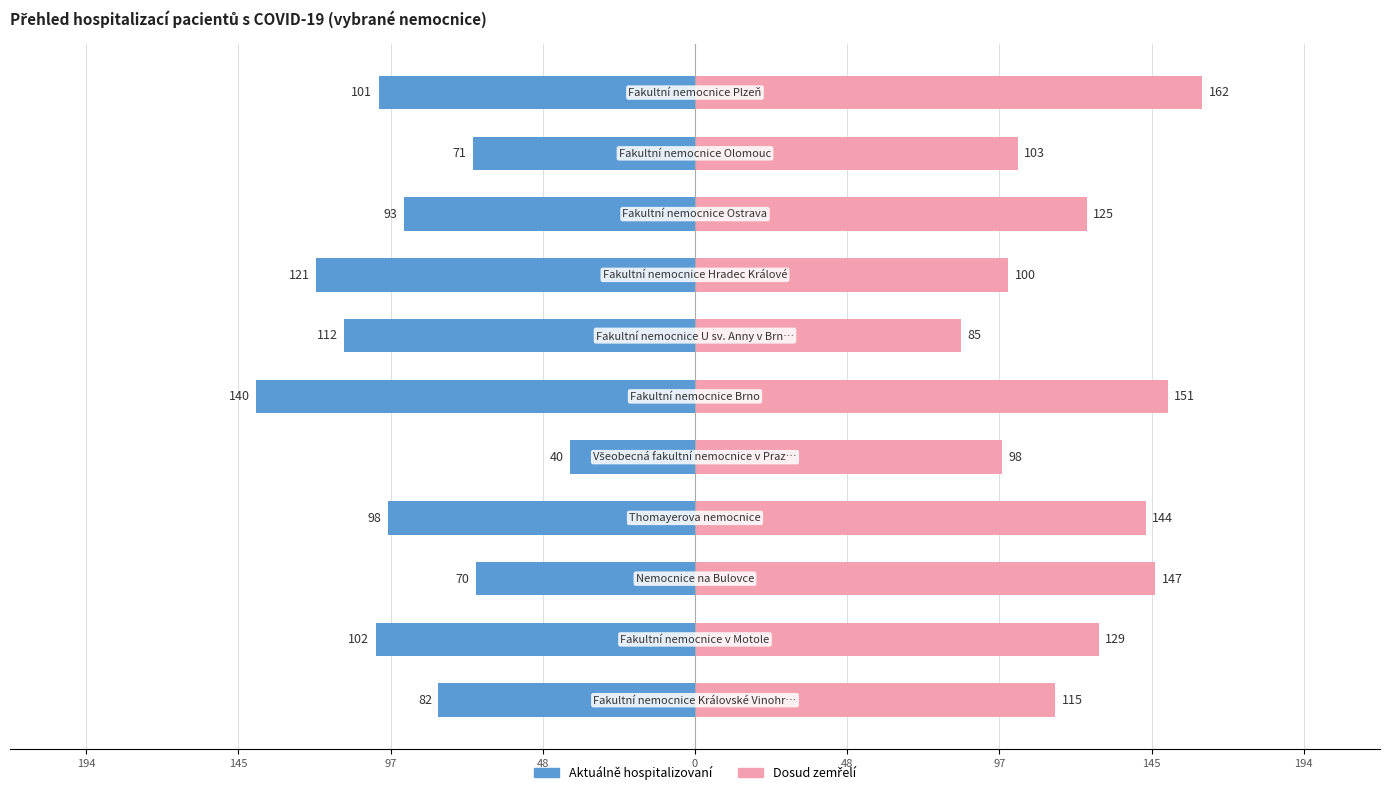

What is the maximum value shown in the chart?

162